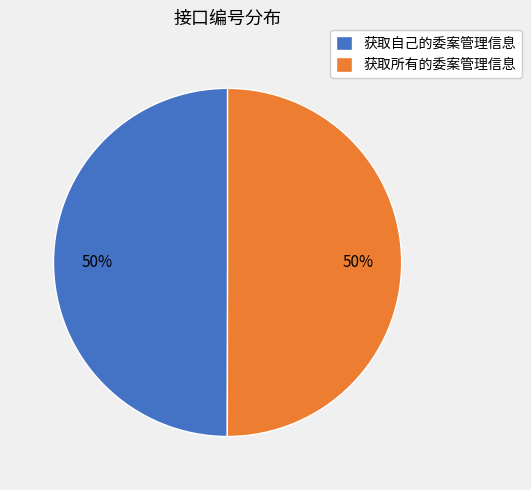

Approximately how many times larger is the value at 获取自己的委案管理信息 compared to 获取所有的委案管理信息?

1.0